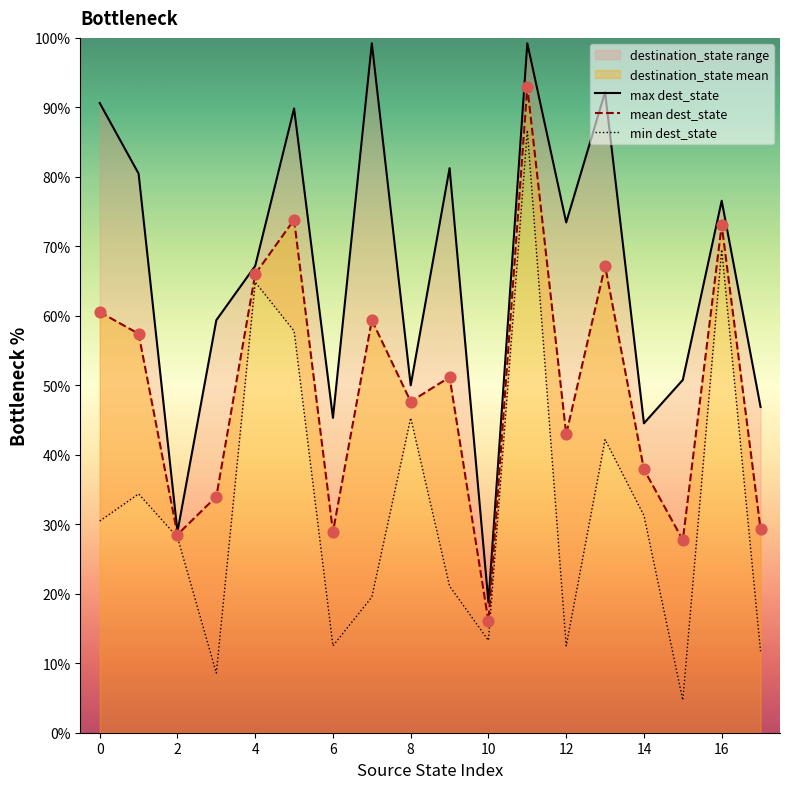

Which series has the largest total across all categories?

max dest_state